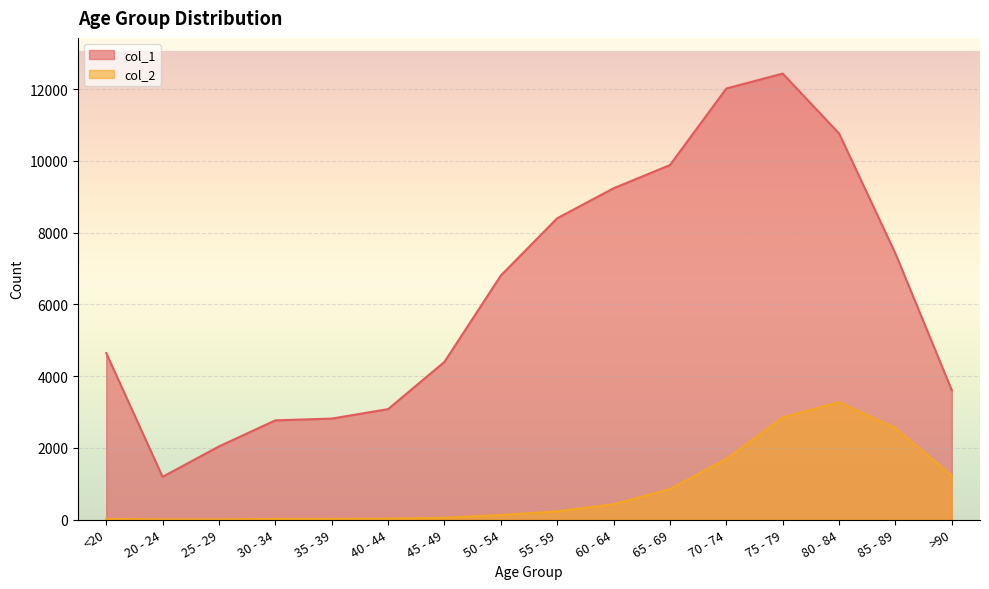

True or false: col_1 and col_2 cross at least once.

False